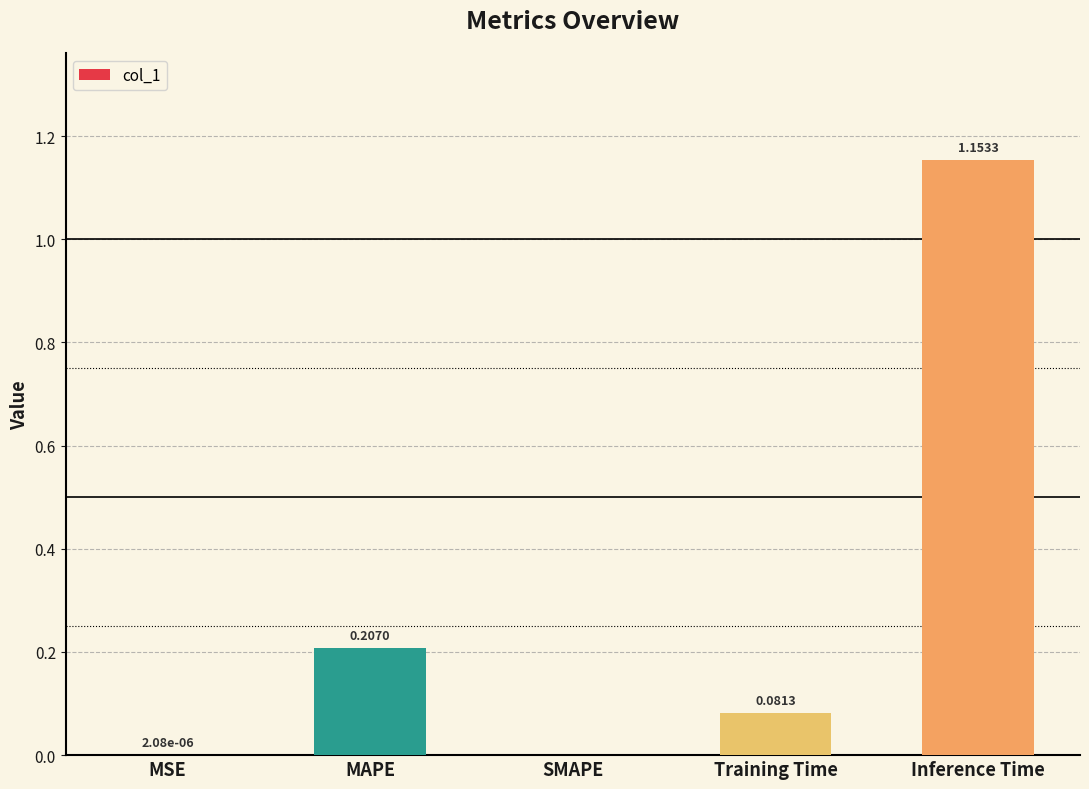

What is the sum of all values?

1.4